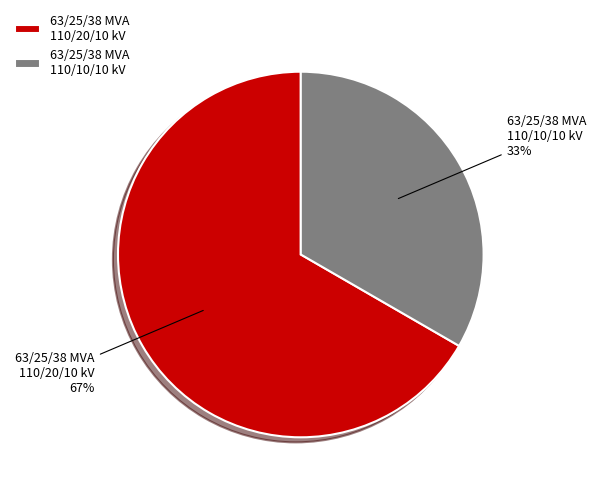

Approximately how many times larger is the value at 63/25/38 MVA 110/10/10 kV compared to 63/25/38 MVA 110/20/10 kV?

0.5